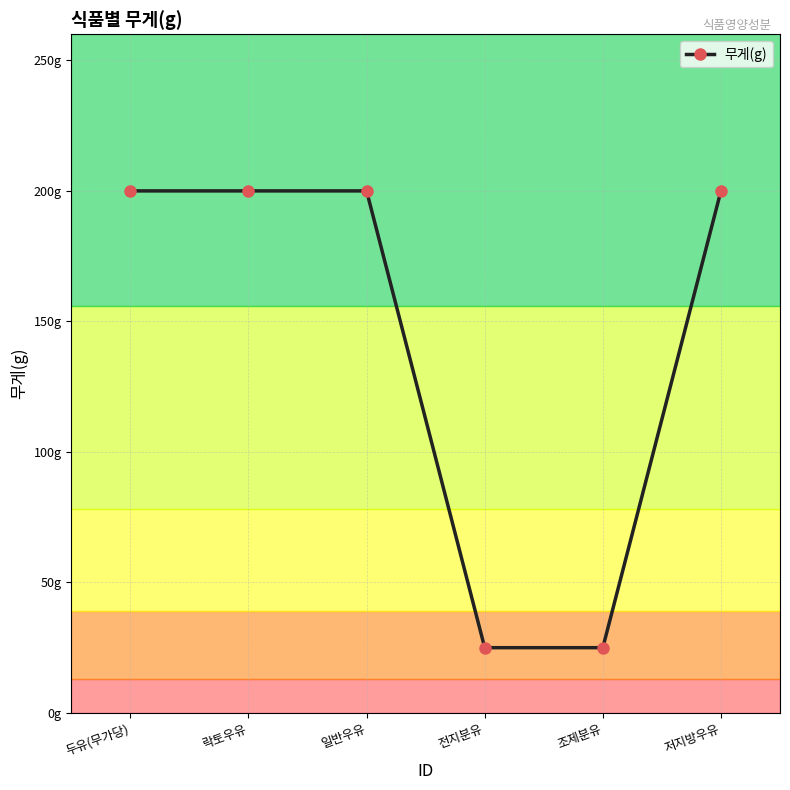

Count the number of categories in the chart.

6